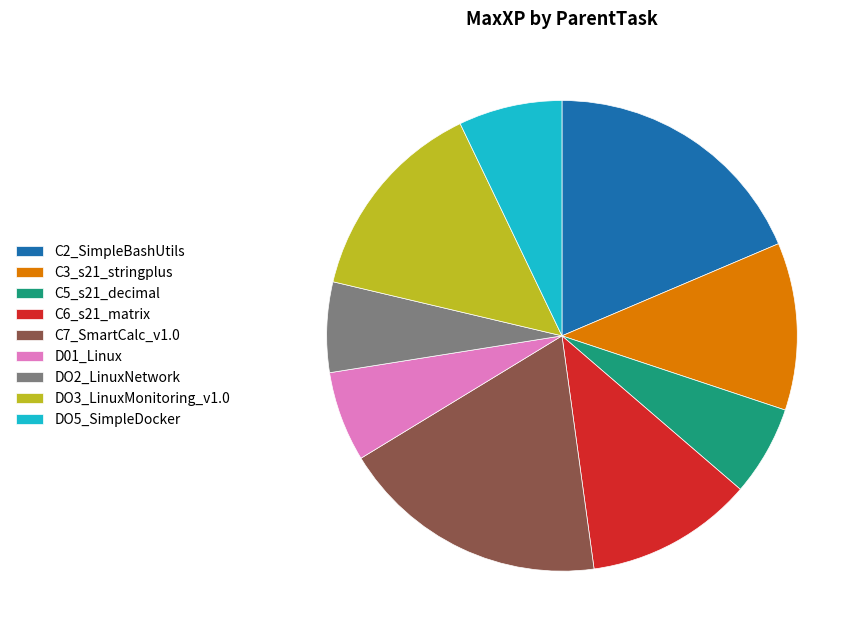

Is the sum of C7_SmartCalc_v1.0 and C6_s21_matrix greater than half?

No